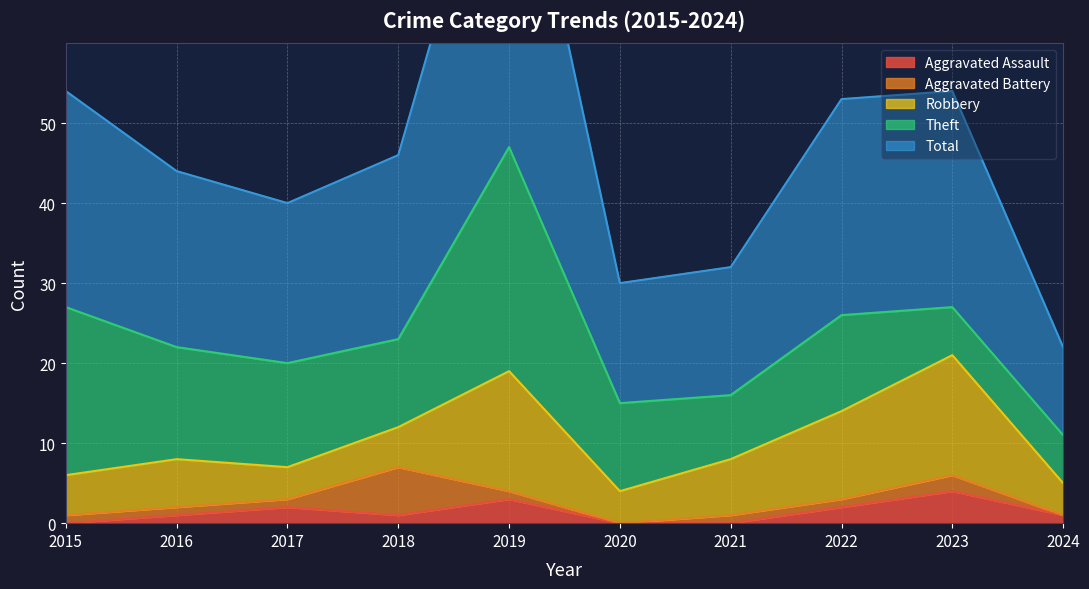

Reading left to right, transcribe all the data shown in this chart.

Aggravated Assault: 2015=0	2016=1	2017=2	2018=1	2019=3	2020=0	2021=0	2022=2	2023=4	2024=1
Aggravated Battery: 2015=1	2016=1	2017=1	2018=6	2019=1	2020=0	2021=1	2022=1	2023=2	2024=0
Robbery: 2015=5	2016=6	2017=4	2018=5	2019=15	2020=4	2021=7	2022=11	2023=15	2024=4
Theft: 2015=21	2016=14	2017=13	2018=11	2019=28	2020=11	2021=8	2022=12	2023=6	2024=6
Total: 2015=27	2016=22	2017=20	2018=23	2019=47	2020=15	2021=16	2022=27	2023=27	2024=11